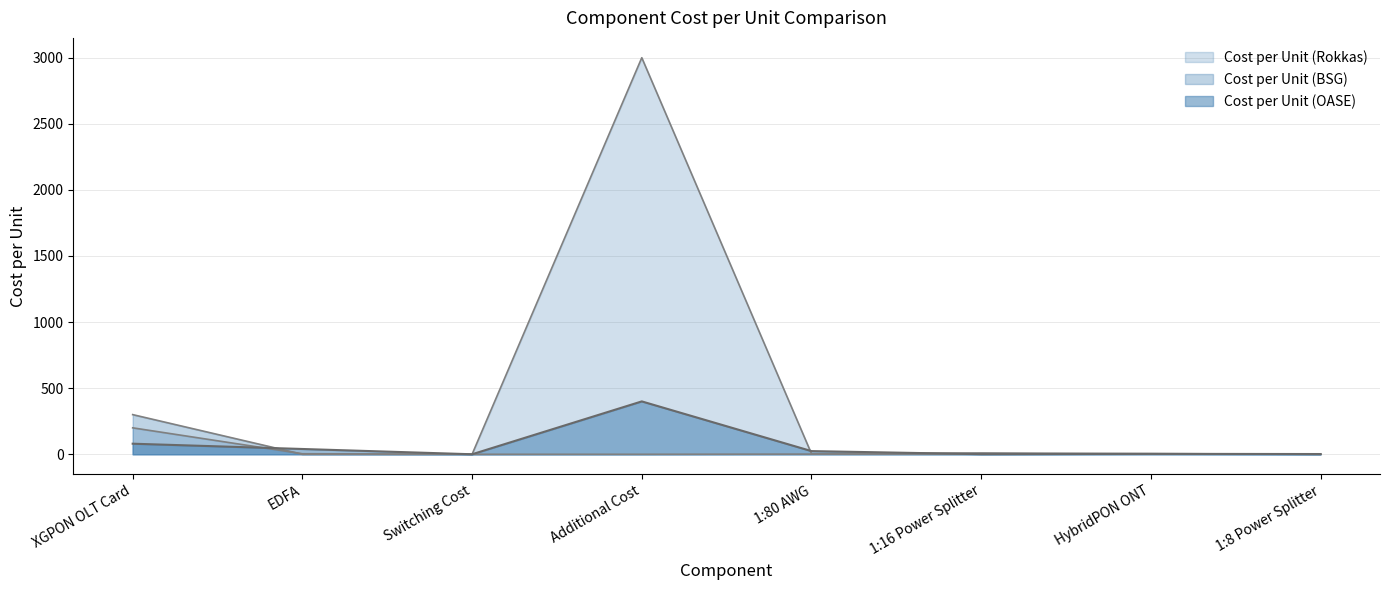

Which series has the largest total across all categories?

Cost per Unit (Rokkas)